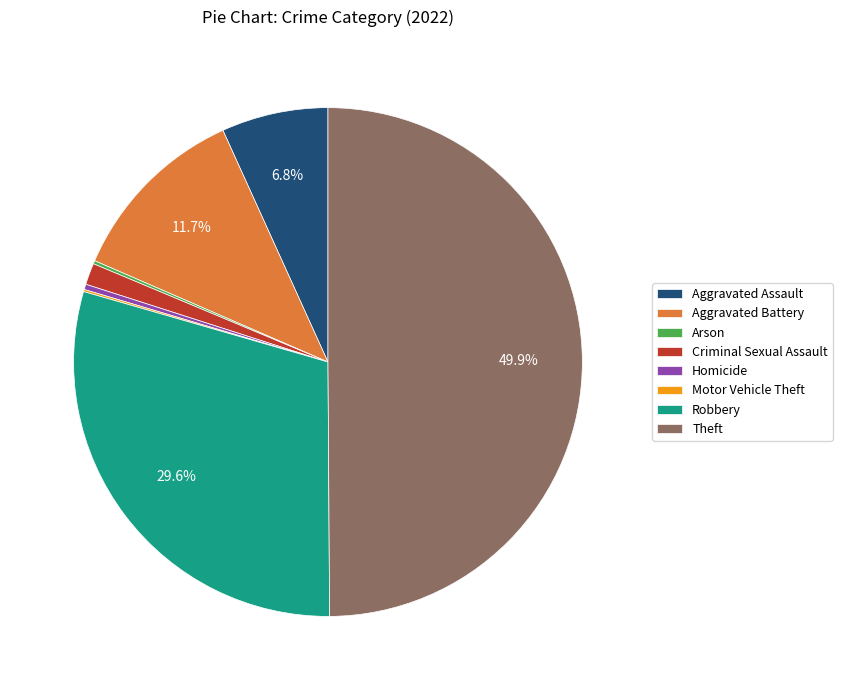

How much of the chart is everything except Theft?

50.1%